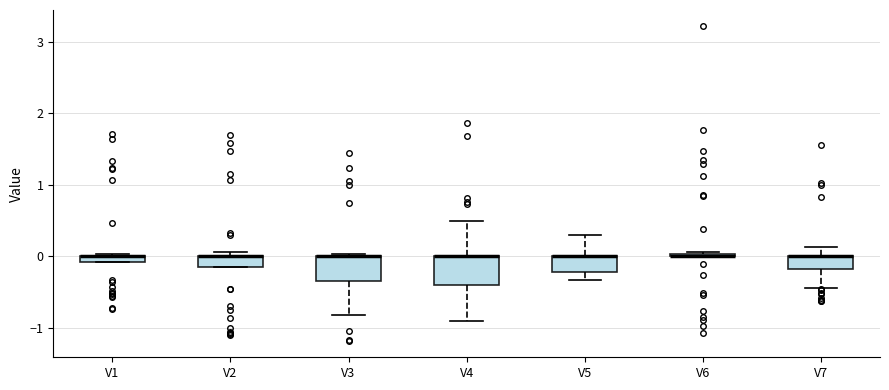

Where does the upper whisker of the box for V7 end on the y-axis? The values are not printed on the chart, so give them approximately, as read against the axis.

0.1